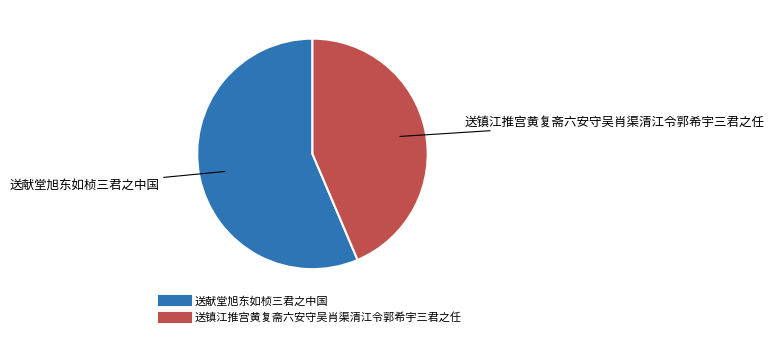

Do 送镇江推宫黄复斋六安守吴肖渠清江令郭希宇三君之任 and 送献堂旭东如桢三君之中国 together represent more than half of the pie?

Yes